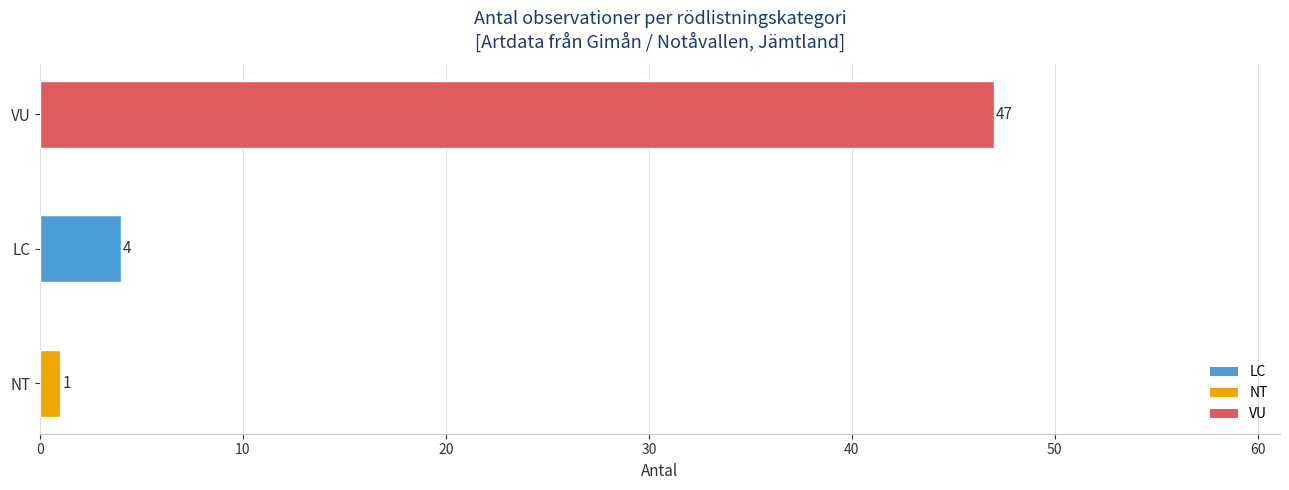

The chart shows a value of 13 at VU. True or false?

False